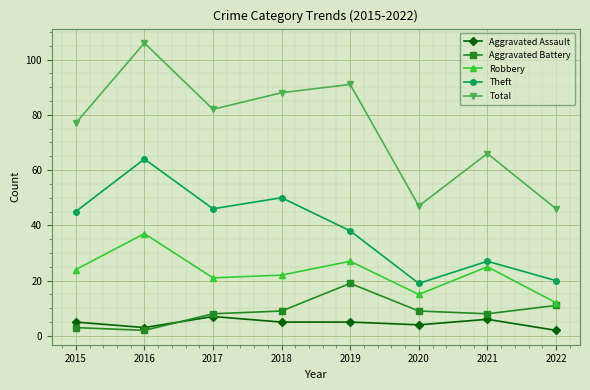

How many values in the Aggravated Battery series are below 9?

4